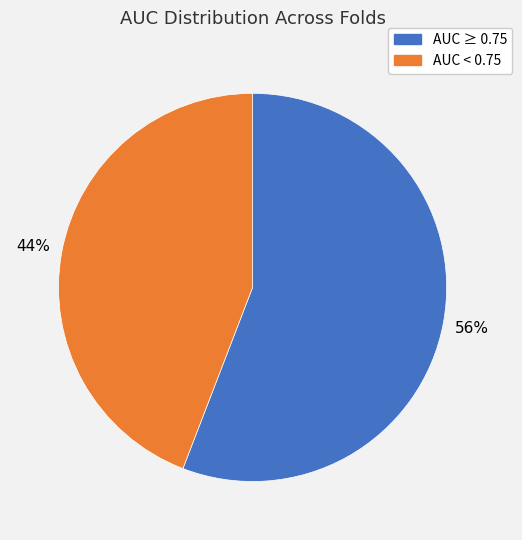

How many slices are in this pie chart?

2